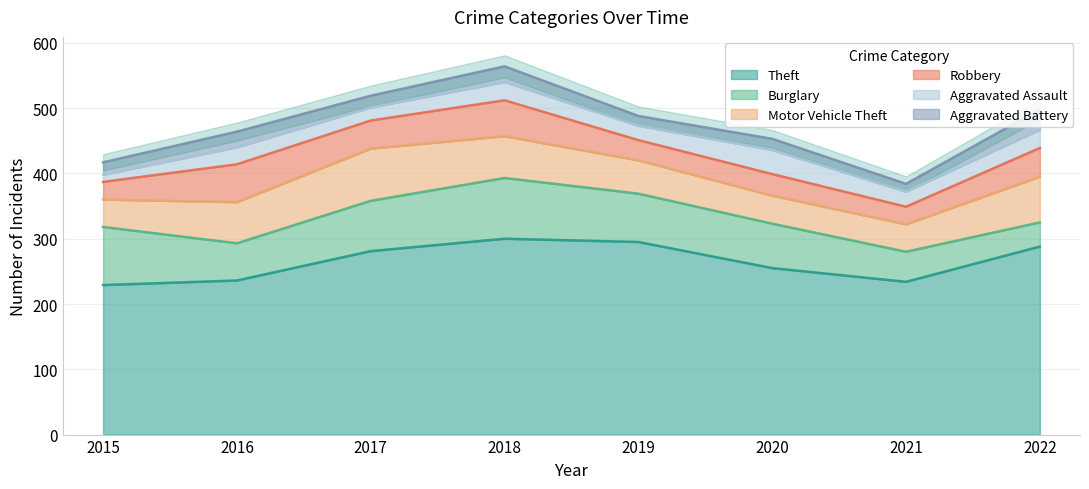

What is the total value across all series at 2019?

488